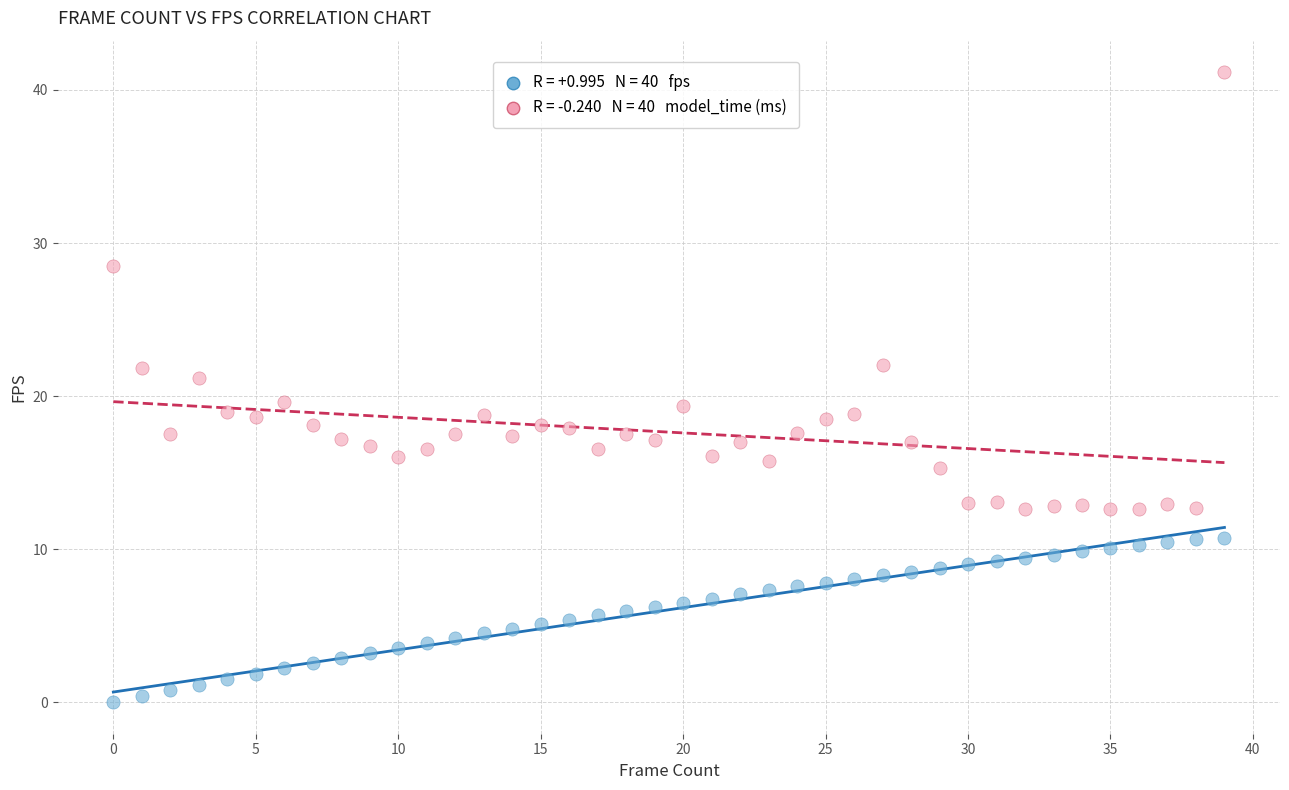

Across all data points, what is the range of Y values (max minus min)?

41.2